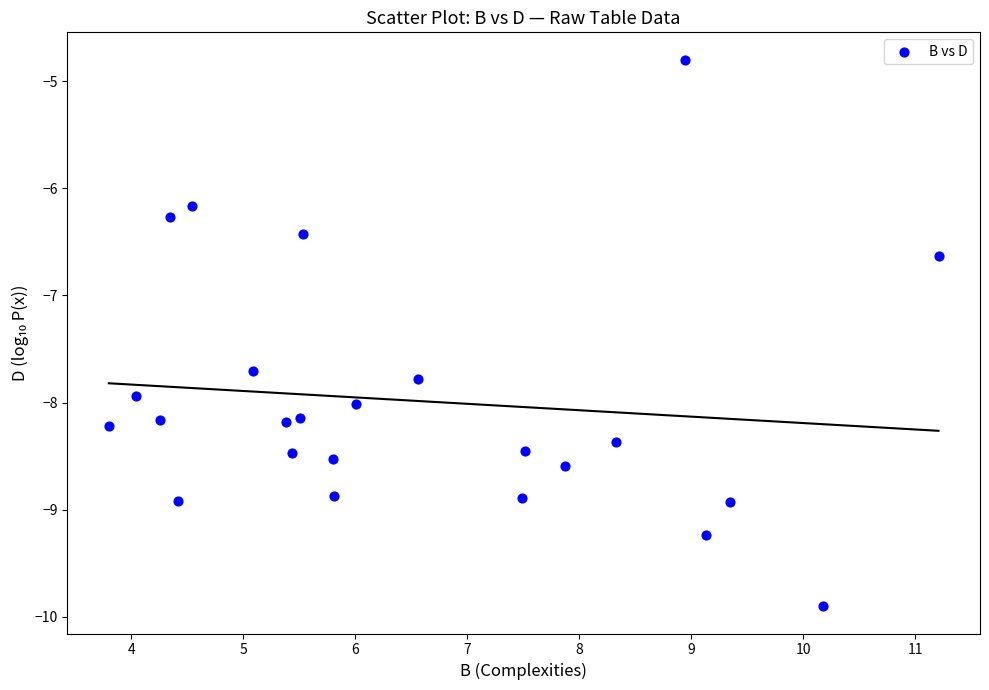

What Y value in the scatter plot is closest to -7?

-6.6